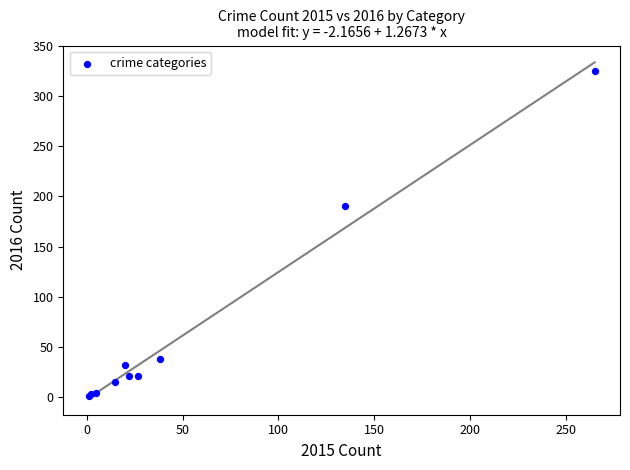

What Y value in the scatter plot is closest to 163?

190